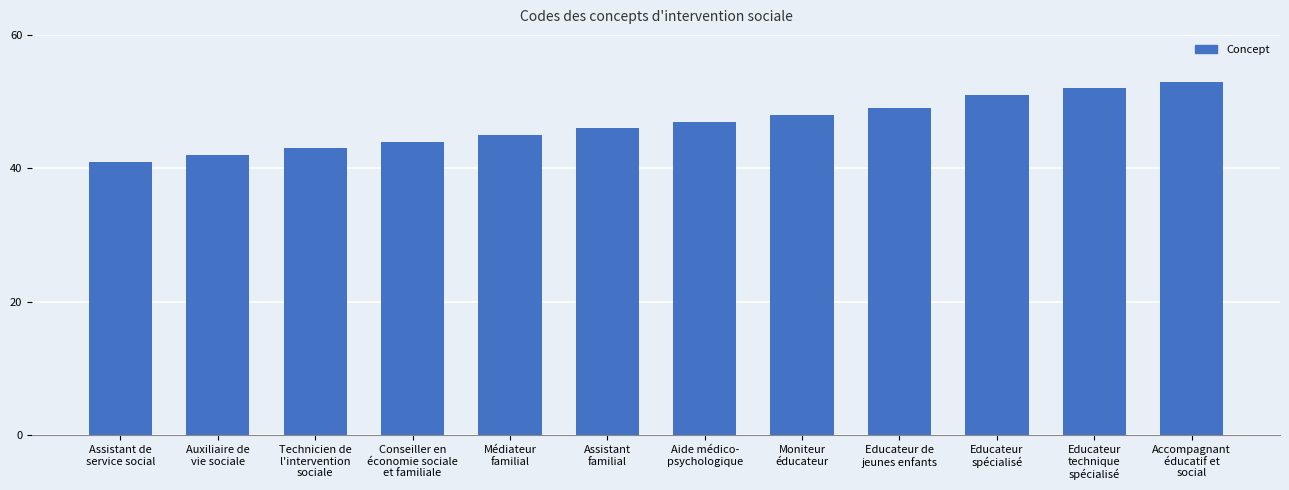

Does the chart contain stacked bars?

No